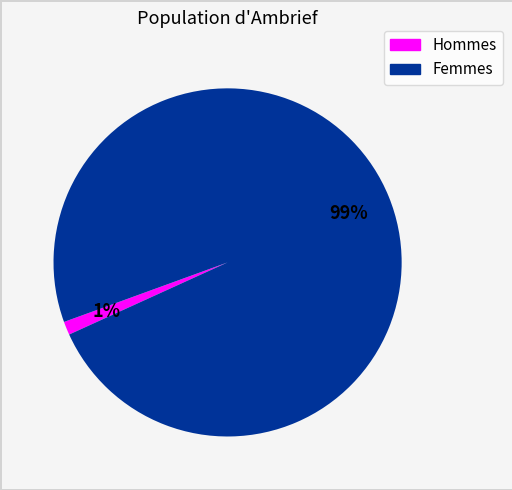

Does any single category account for the majority?

Yes